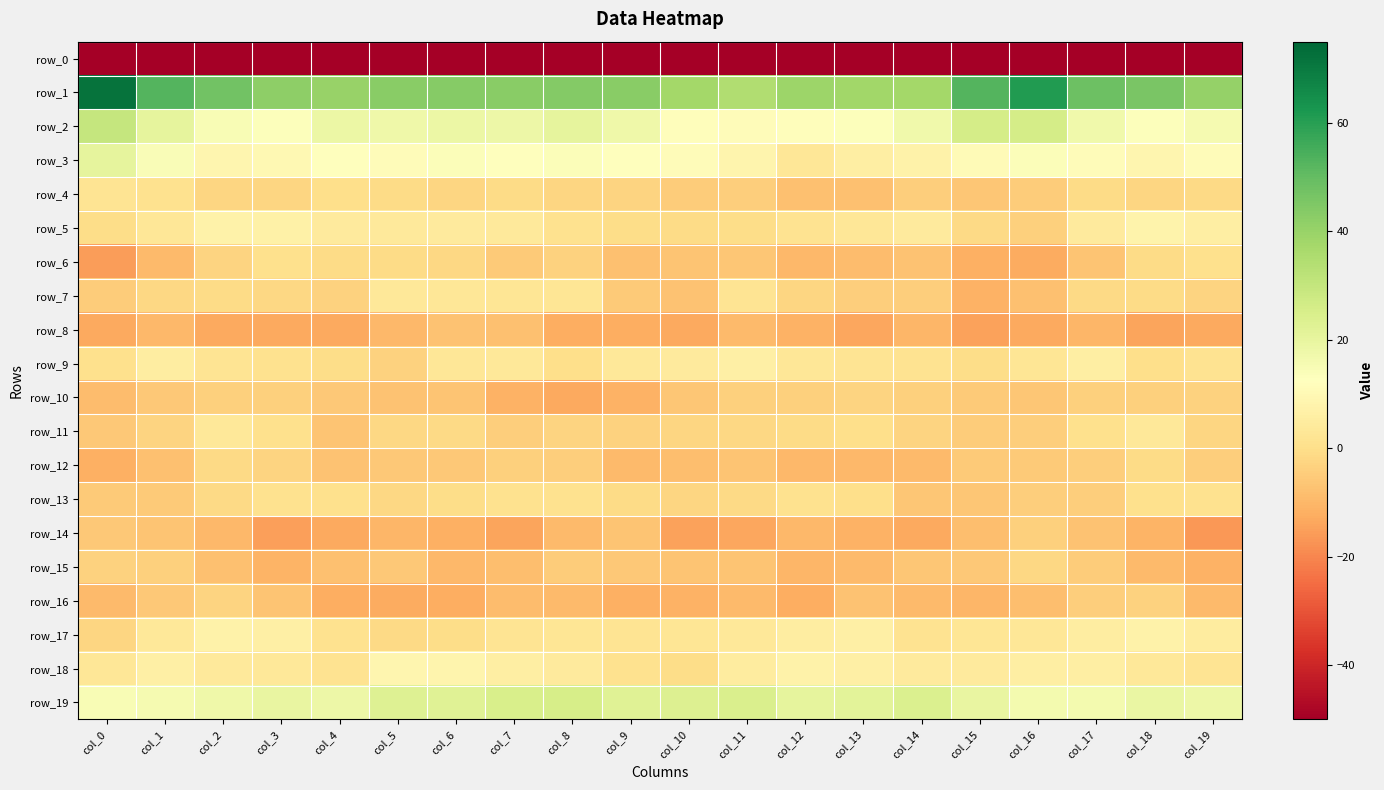

Which series has the widest spread of values?

row_0